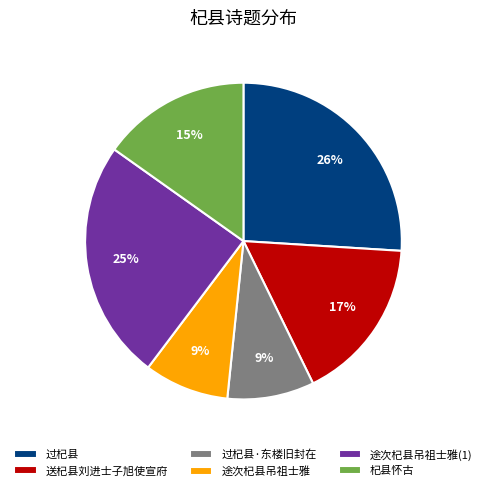

To the nearest percent, what portion does 过杞县·东楼旧封在 represent?

9%